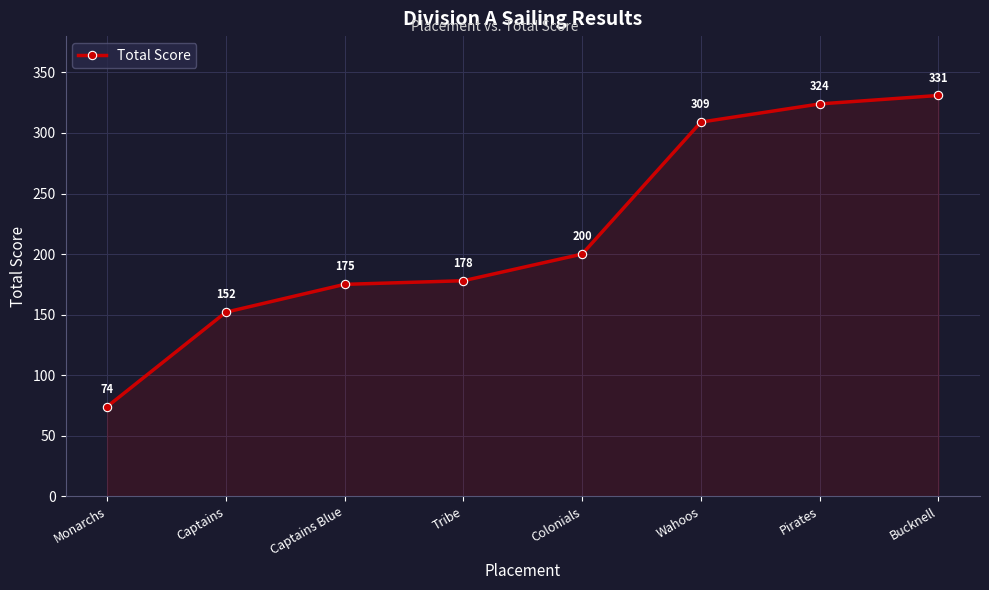

Rank the categories by value from lowest to highest.

Monarchs, Captains, Captains Blue, Tribe, Colonials, Wahoos, Pirates, Bucknell